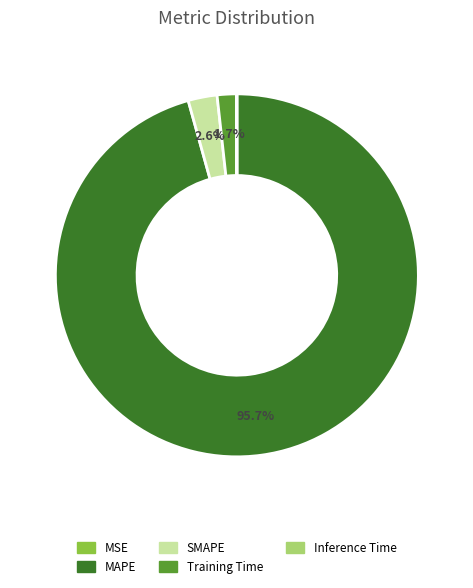

Which category accounts for the majority?

MAPE